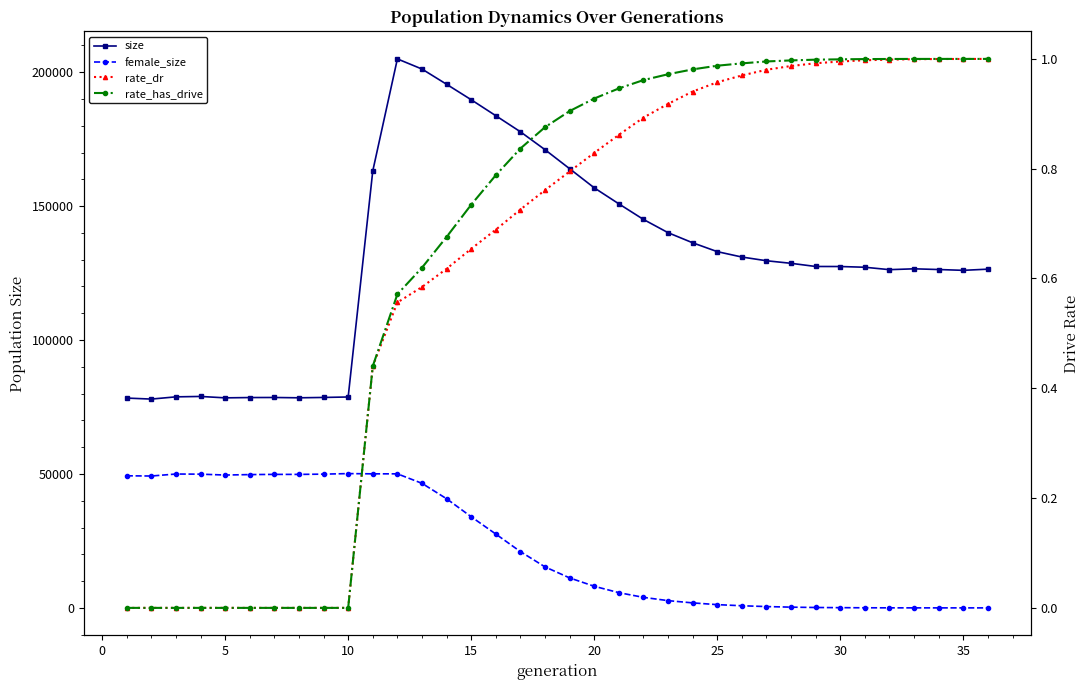

Reading left to right, transcribe all the data shown in this chart.

size: 78327.0	77952.0	78785.0	78934.0	78411.0	78523.0	78548.0	78429.0	78564.0	78734.0	163133.0	204949.0	201163.0	195477.0	189707.0	183744.0	177747.0	171053.0	163957.0	156822.0	150847.0	145026.0	140077.0	136306.0	132997.0	130985.0	129597.0	128635.0	127456.0	127441.0	127168.0	126269.0	126584.0	126318.0	126014.0	126456.0
female_size: 49315.0	49230.0	49974.0	49922.0	49593.0	49761.0	49835.0	49835.0	49929.0	50135.0	50042.0	50045.0	46502.0	40744.0	34023.0	27563.0	21013.0	15302.0	11192.0	8068.0	5686.0	3931.0	2710.0	1863.0	1213.0	794.0	492.0	274.0	144.0	83.0	36.0	16.0	6.0	2.0	1.0	0.0
rate_dr: 0.0	0.0	0.0	0.0	0.0	0.0	0.0	0.0	0.0	0.0	0.4	0.6	0.6	0.6	0.7	0.7	0.7	0.8	0.8	0.8	0.9	0.9	0.9	0.9	1.0	1.0	1.0	1.0	1.0	1.0	1.0	1.0	1.0	1.0	1.0	1.0
rate_has_drive: 0.0	0.0	0.0	0.0	0.0	0.0	0.0	0.0	0.0	0.0	0.4	0.6	0.6	0.7	0.7	0.8	0.8	0.9	0.9	0.9	0.9	1.0	1.0	1.0	1.0	1.0	1.0	1.0	1.0	1.0	1.0	1.0	1.0	1.0	1.0	1.0